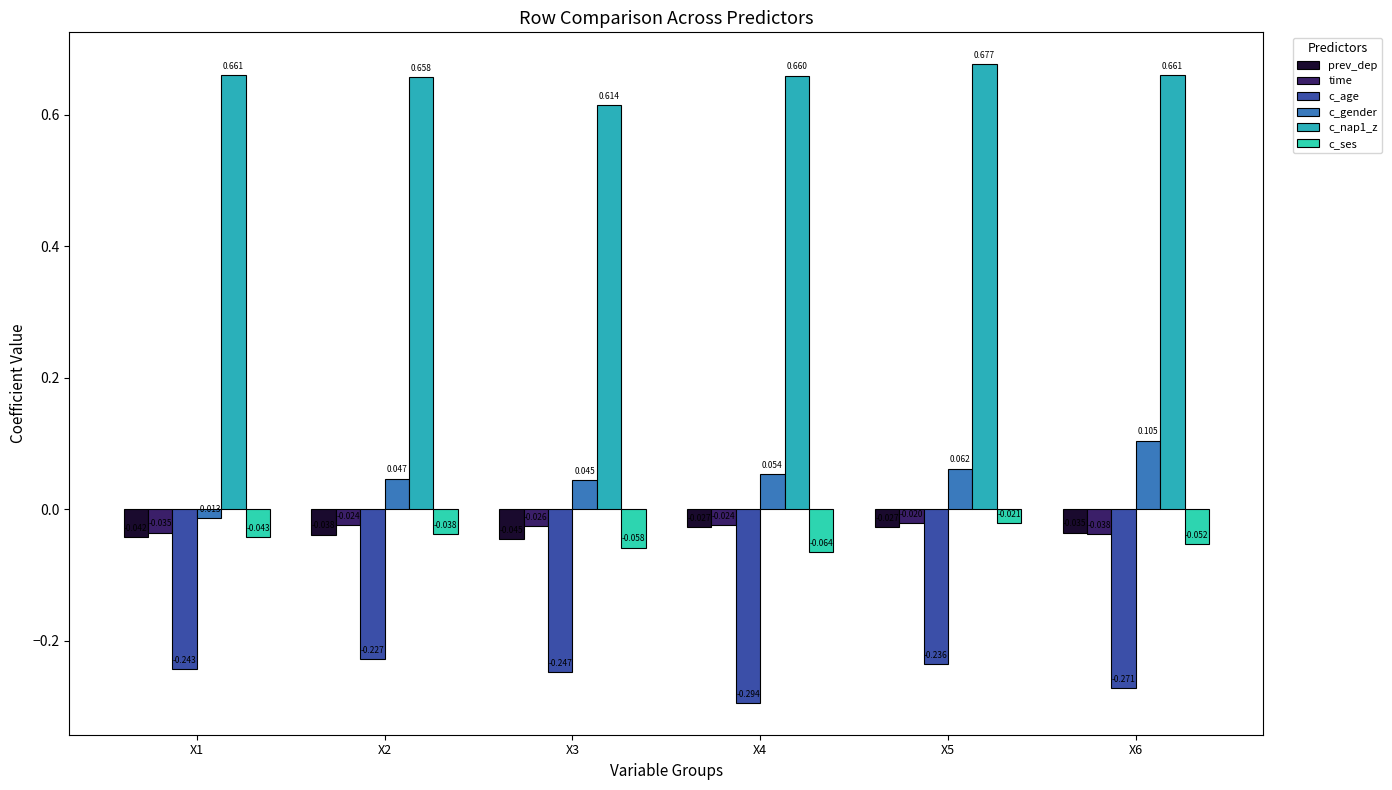

Rank the series by their maximum value, from highest to lowest.

c_nap1_z, c_gender, time, c_ses, prev_dep, c_age